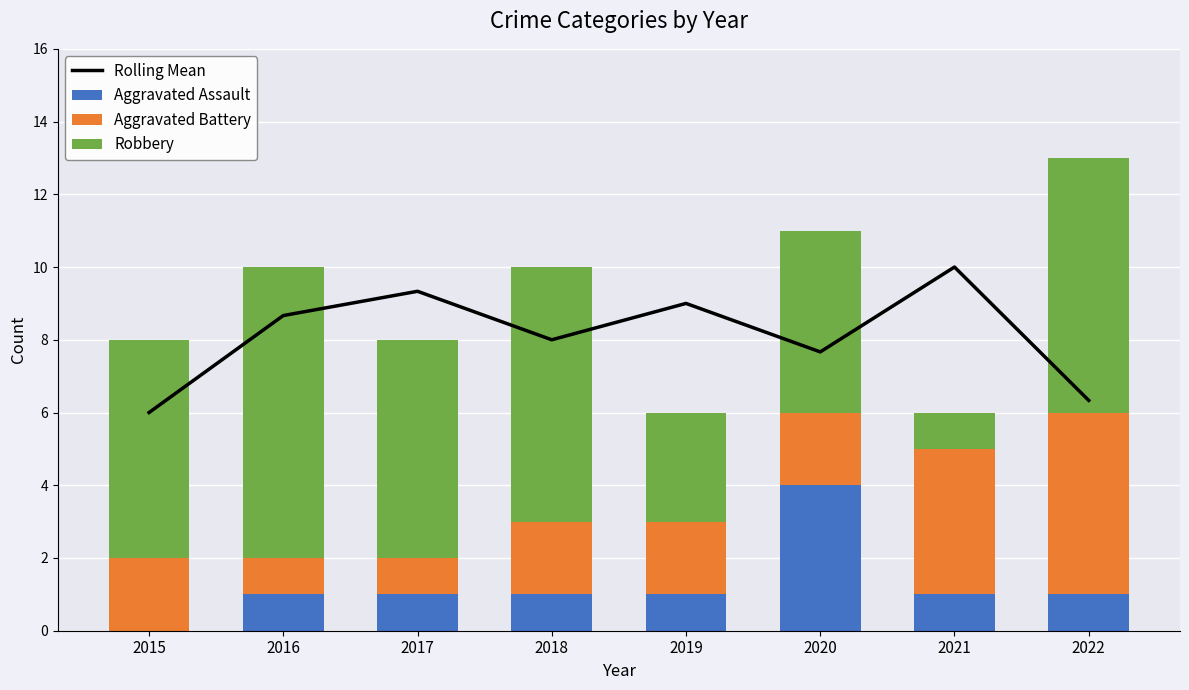

At which label is Aggravated Assault closest to 2?

2016